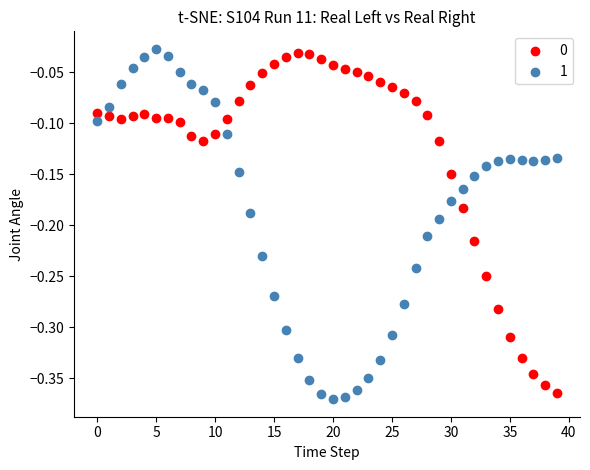

Across all data points, what is the range of Y values (max minus min)?

0.3